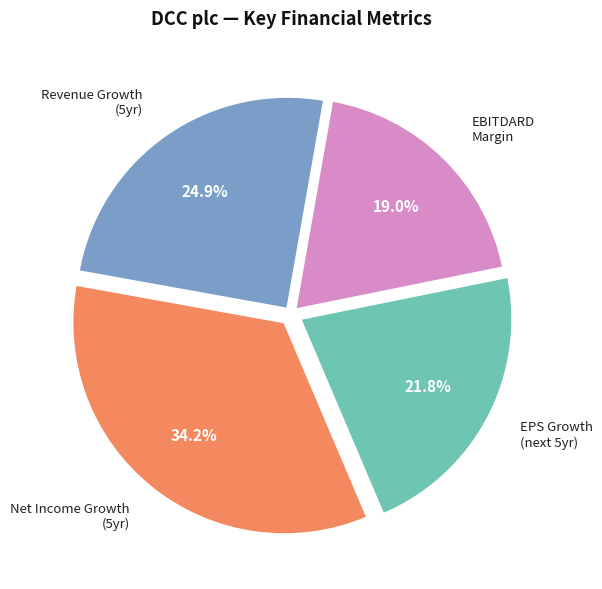

Count the number of slices in the pie.

4